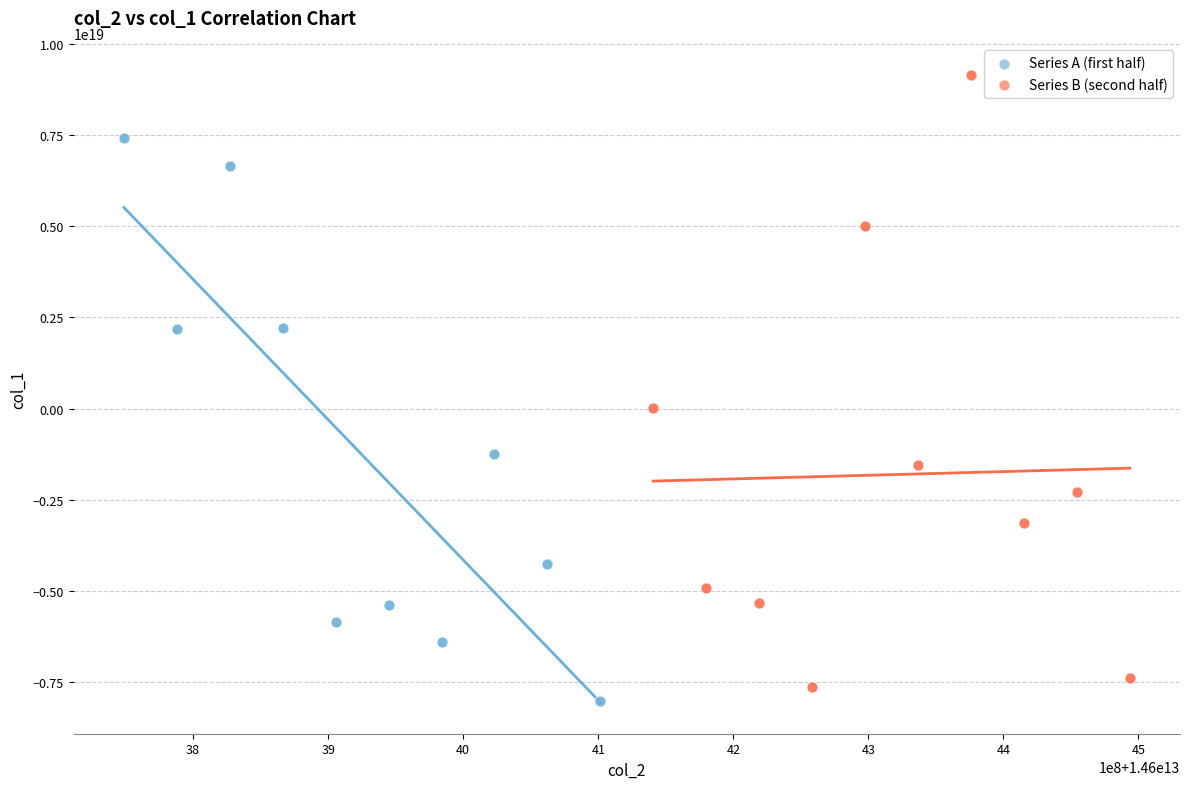

Which series has the widest spread of Y values?

Series B (second half)